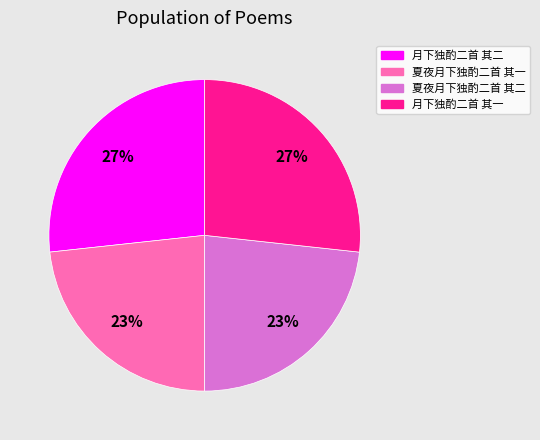

Approximately how many times larger is the value at 夏夜月下独酌二首 其一 compared to 月下独酌二首 其二?

0.9